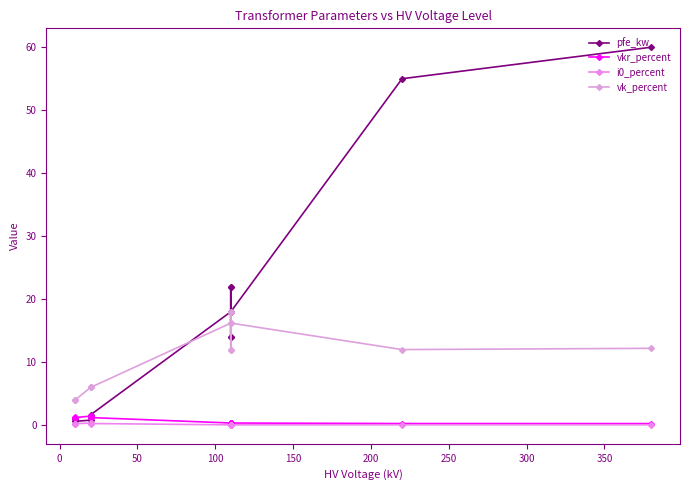

What is the greatest value displayed?

60.0